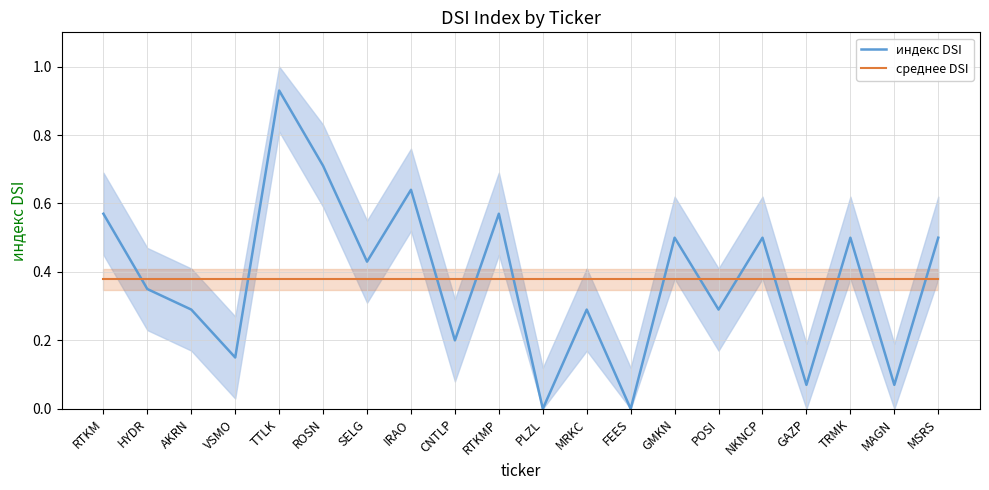

What are all the series names shown in the legend?

индекс DSI, среднее DSI